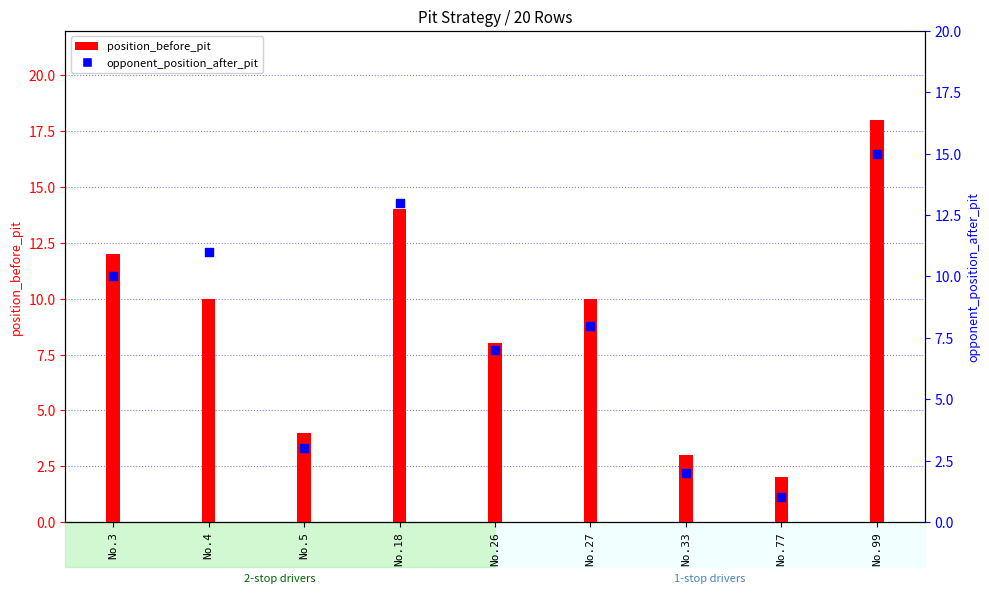

Which series has the widest spread of Y values?

position_before_pit